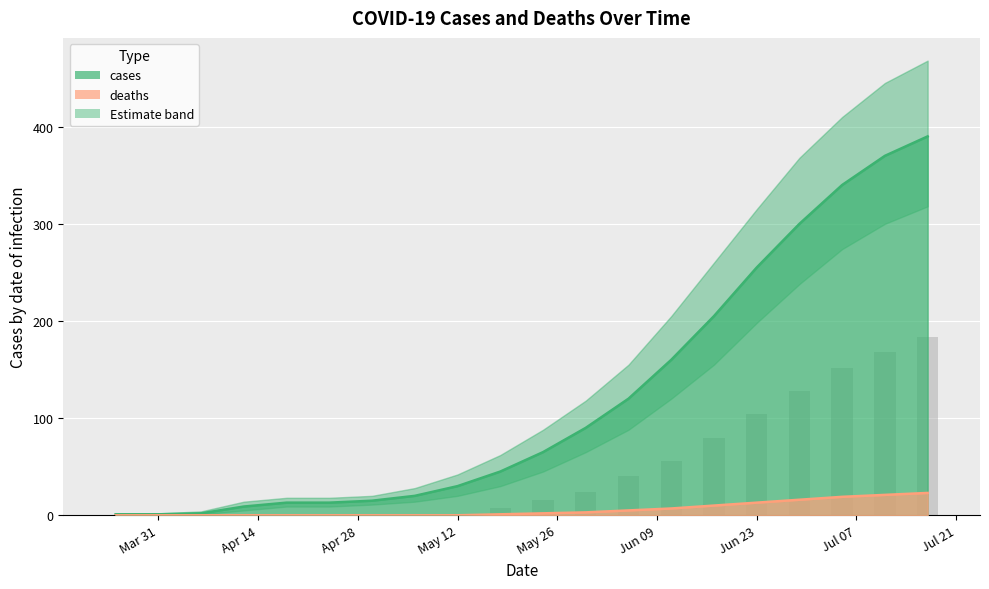

Between 2020-04-06 and 2020-07-11, which series saw the biggest shift?

cases